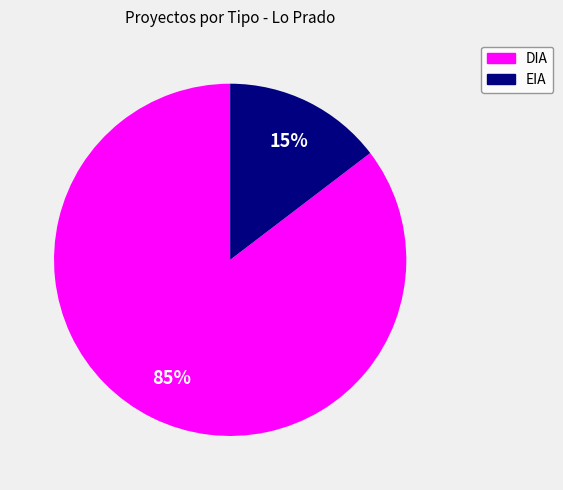

What is the smallest slice in the pie chart?

EIA